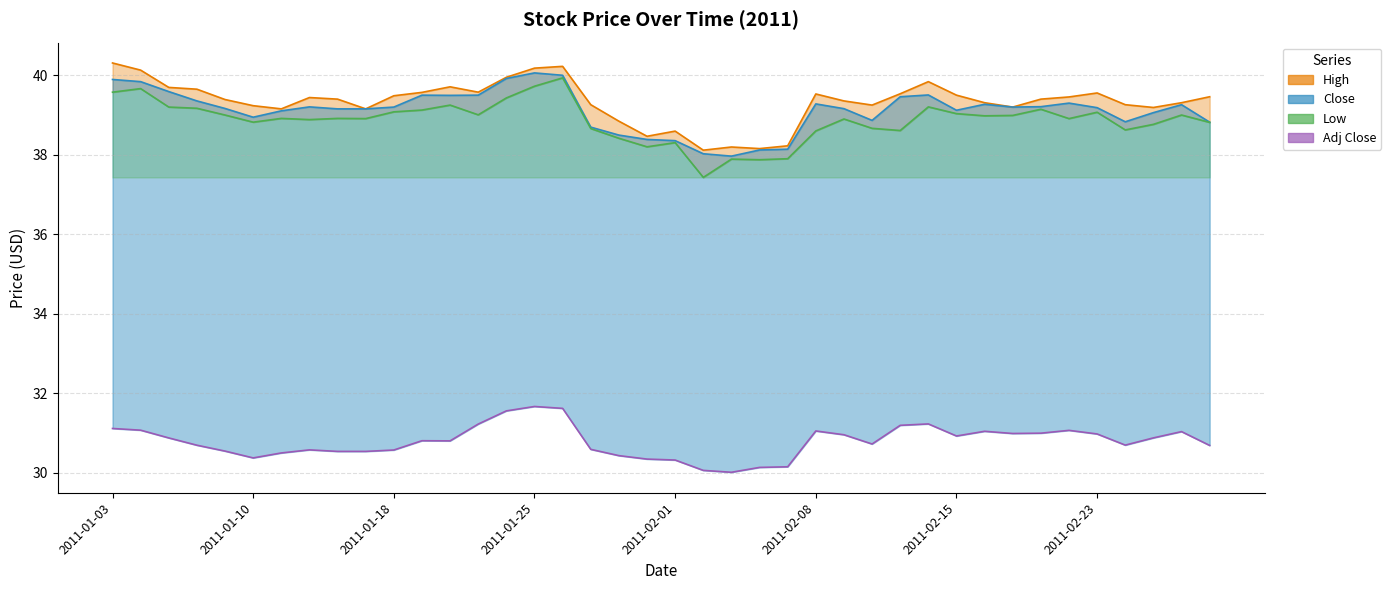

What is the maximum value shown in the chart?

40.3